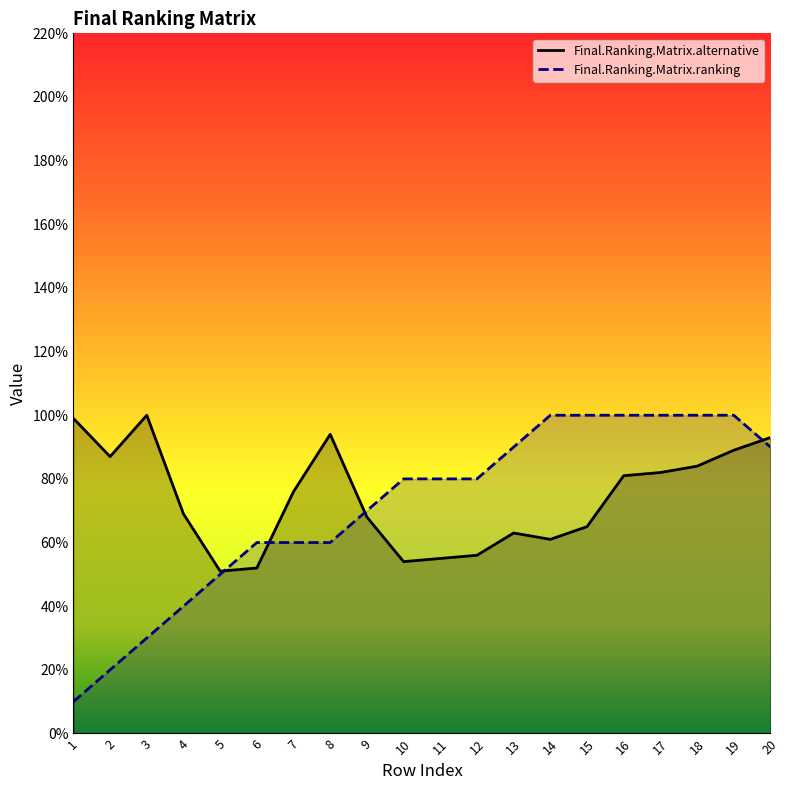

What is the average value of the Final.Ranking.Matrix.ranking series?

71